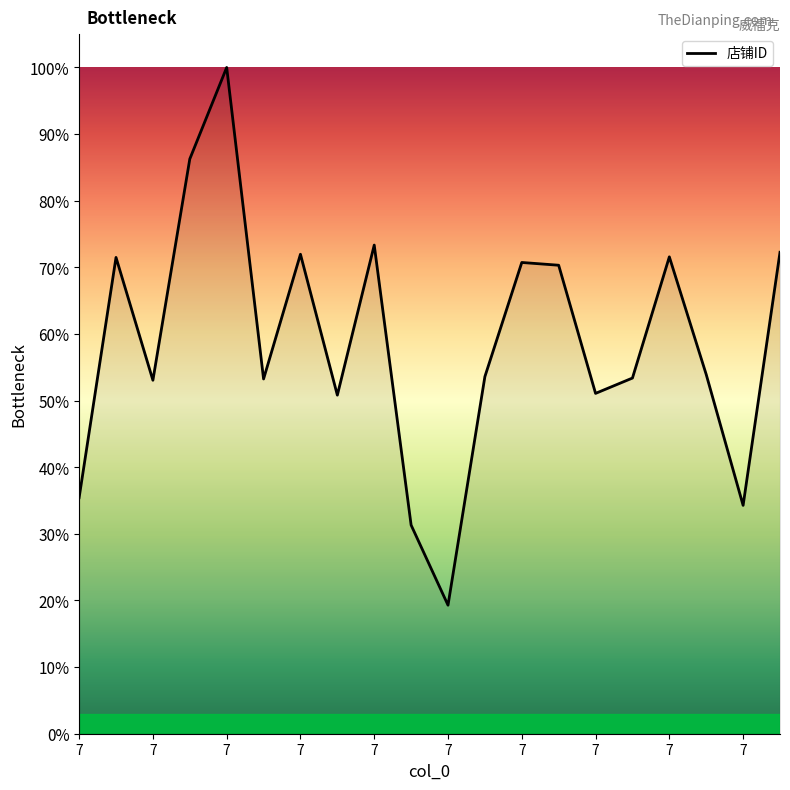

What is the difference between the maximum and minimum values?

80.7